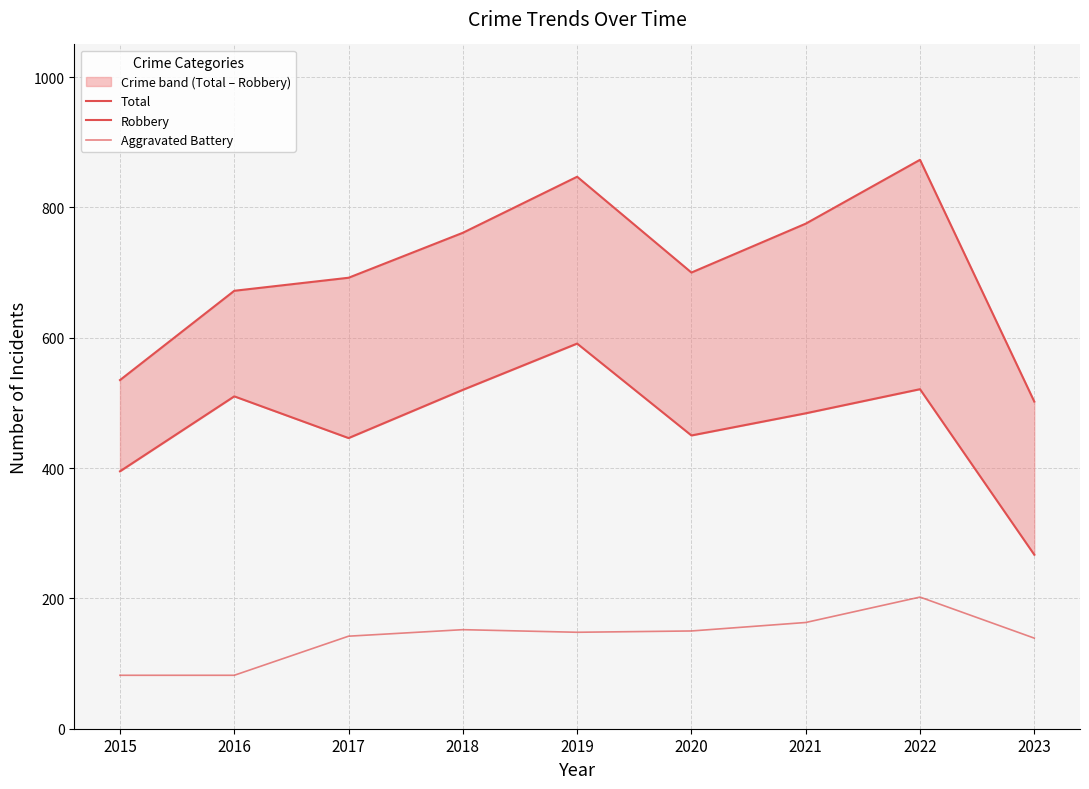

What is the value of the Robbery point at the 6th from the left?

450